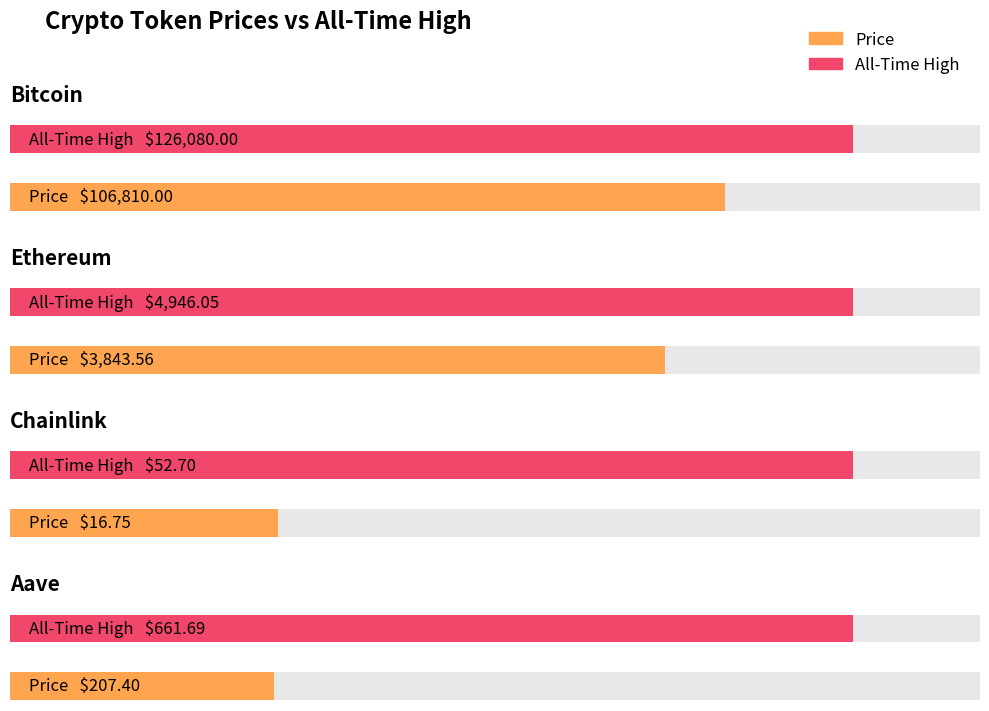

What is the total value across all series at Ethereum?

8789.6